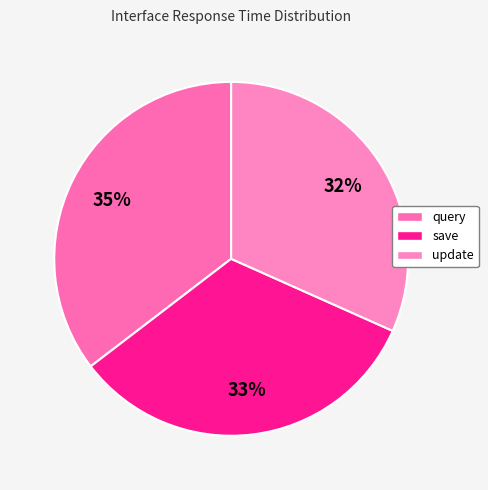

What is the largest slice in the pie chart?

query